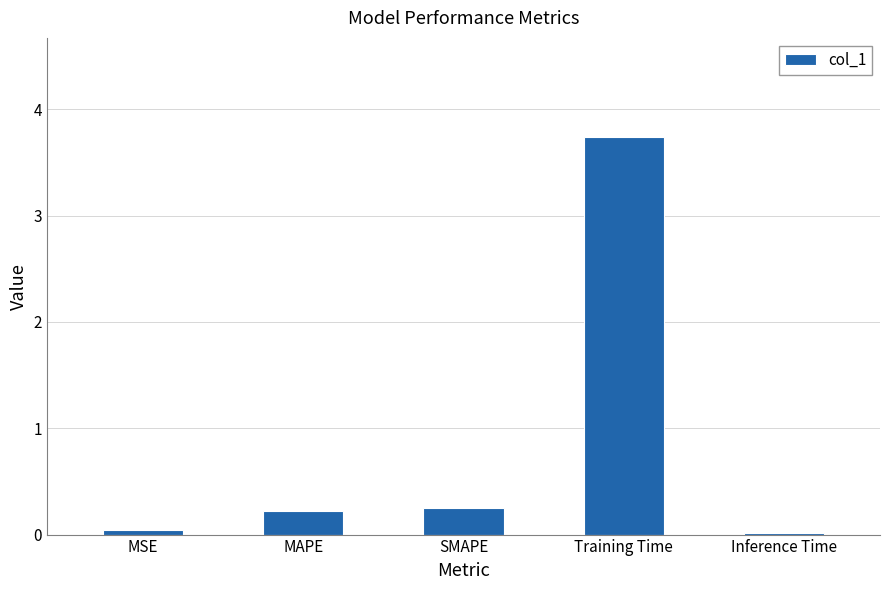

Is it true that the value at MAPE is 0.4?

False